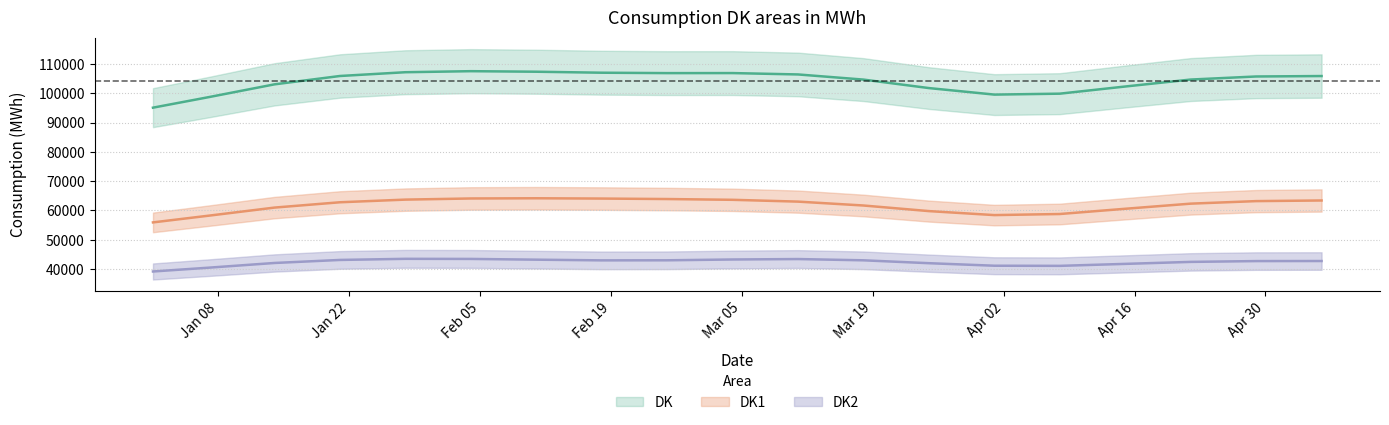

Between 2019-03-18 and 2019-01-01, which is larger?

2019-03-18